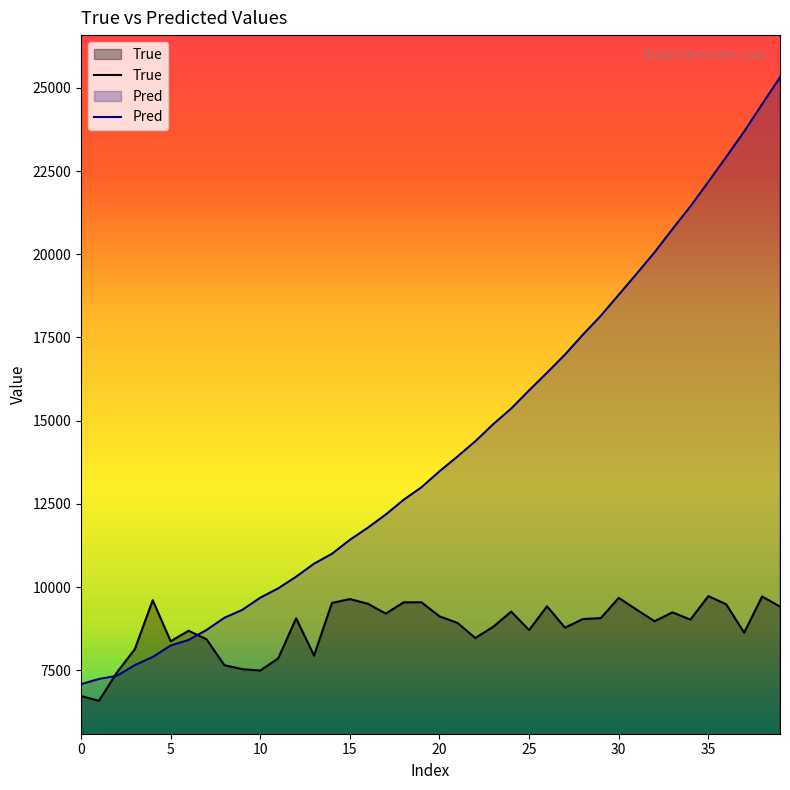

True or false: True and Pred cross at least once.

True